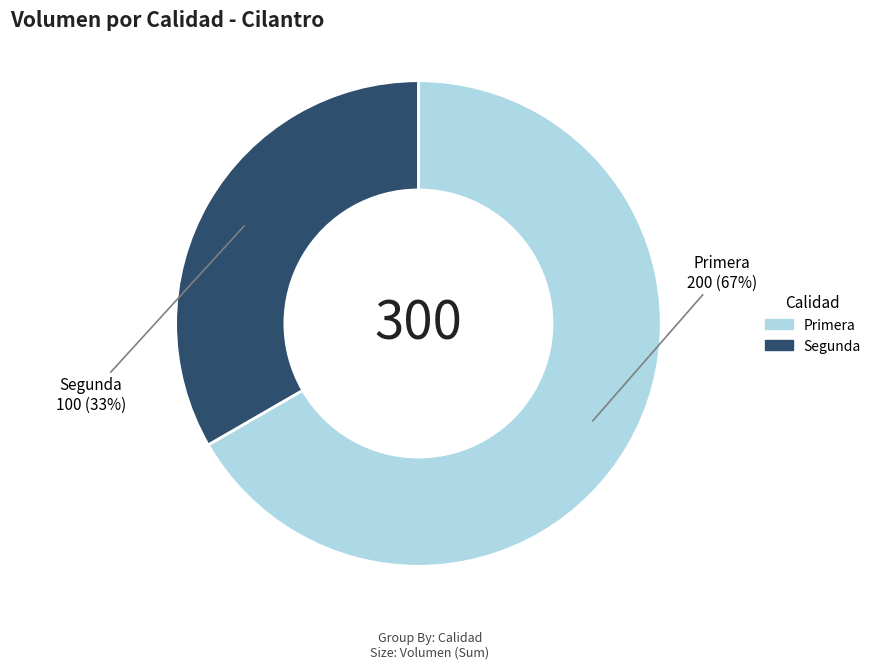

What is the smallest slice in the pie chart?

Segunda